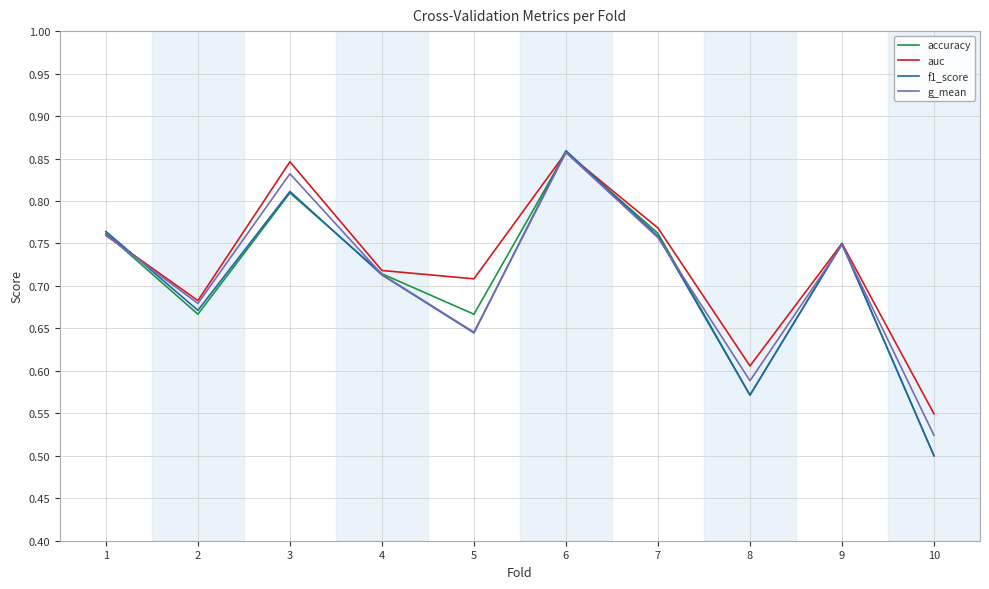

Which series ends up on top after the final intersection of g_mean and accuracy?

g_mean